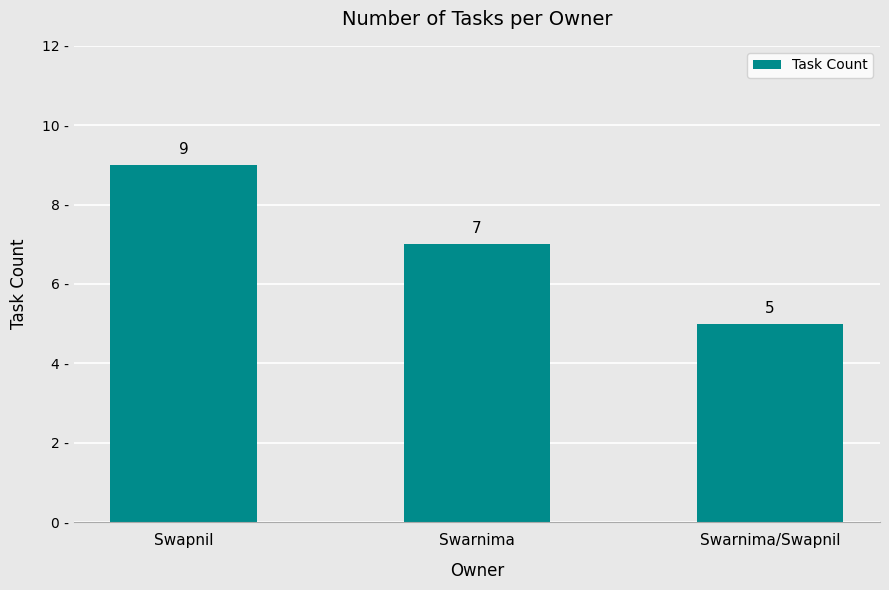

Reading right to left, list all the values displayed in this chart.

5	7	9